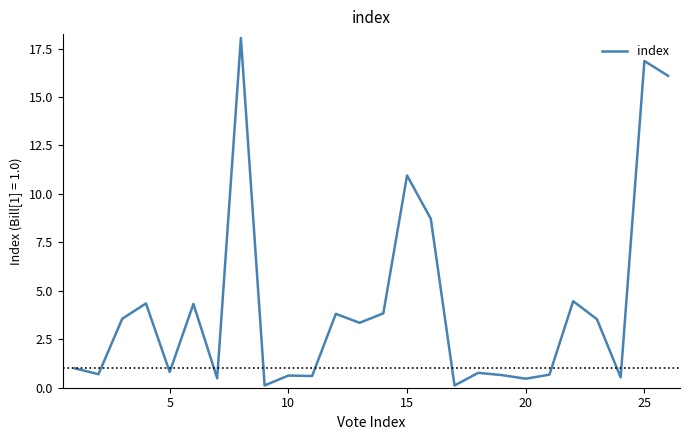

What is the minimum value shown in the chart?

0.1